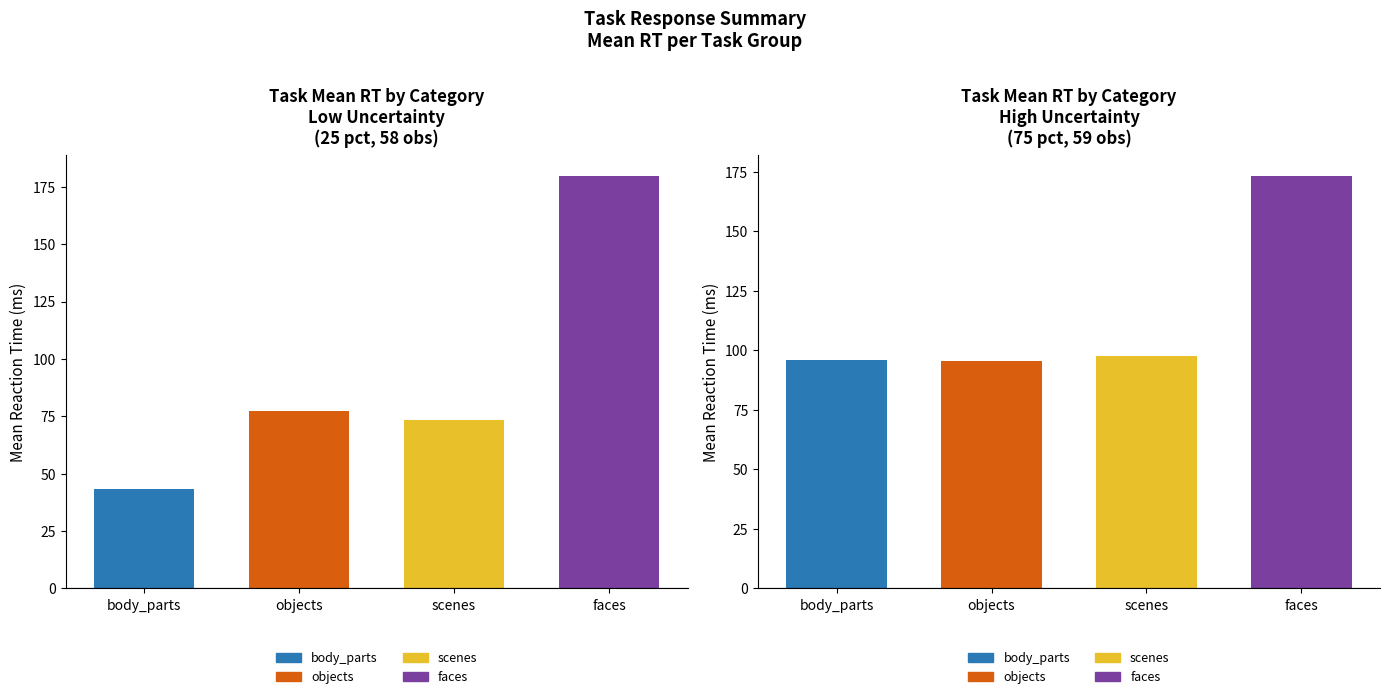

Is the value of scenes at 5 greater than the value of objects at 5?

Yes